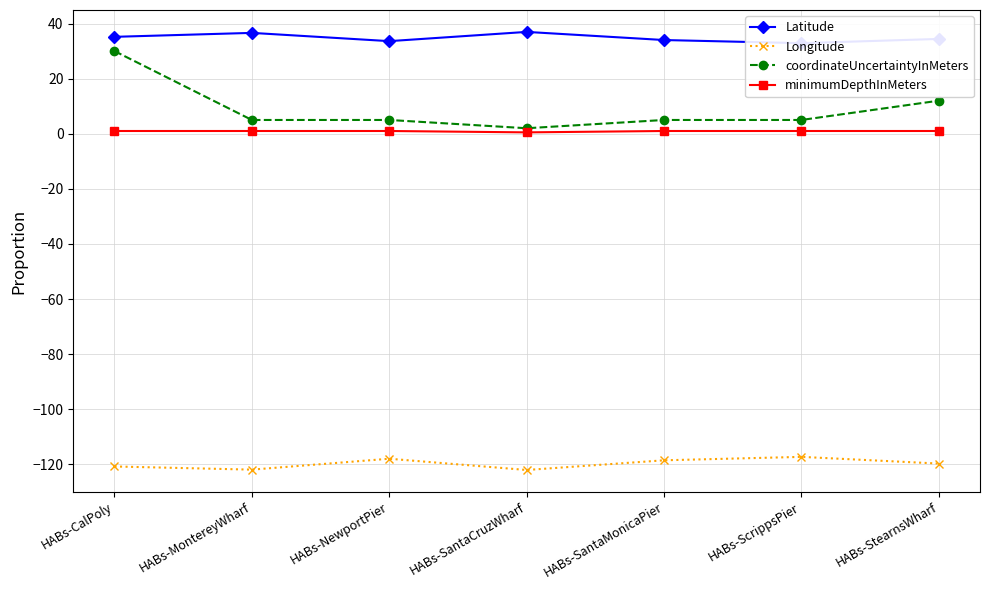

Does the chart have visible grid lines?

Yes